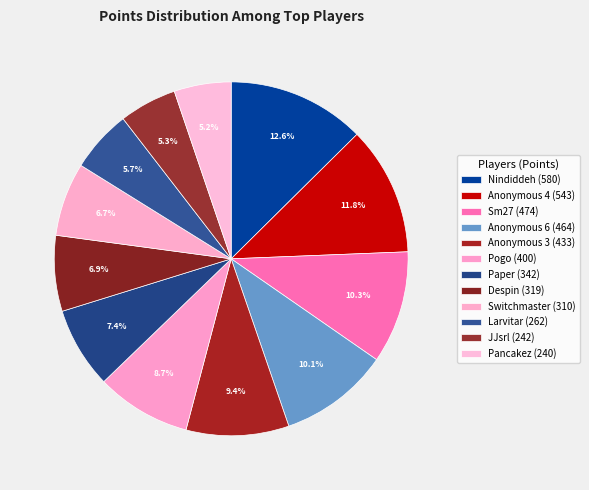

Count the number of slices in the pie.

12